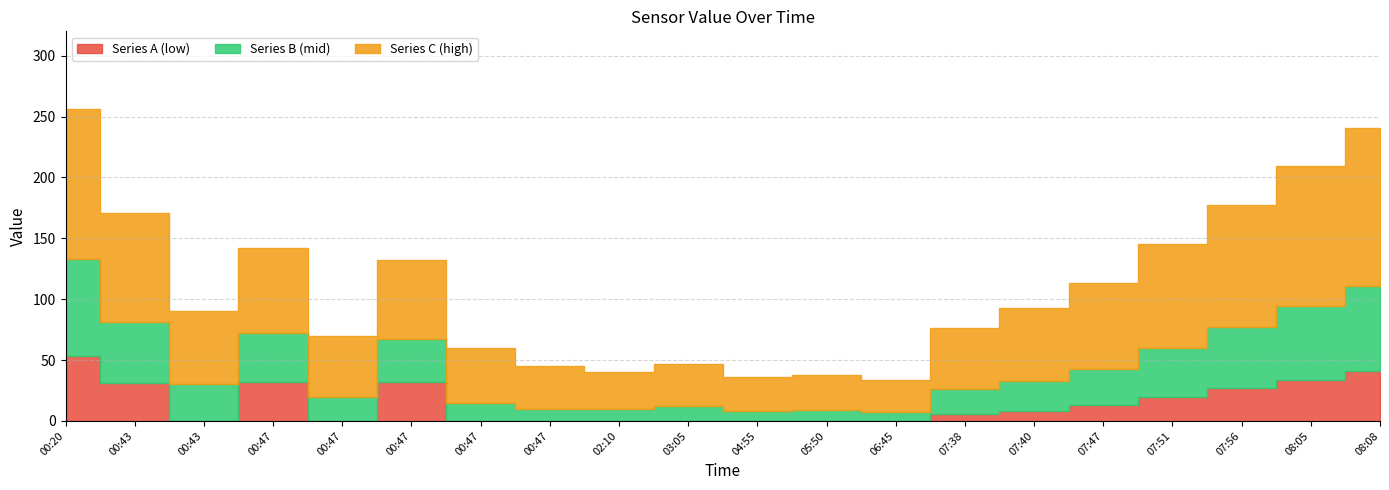

Where is Series A (low) nearest to the value 26?

07:56